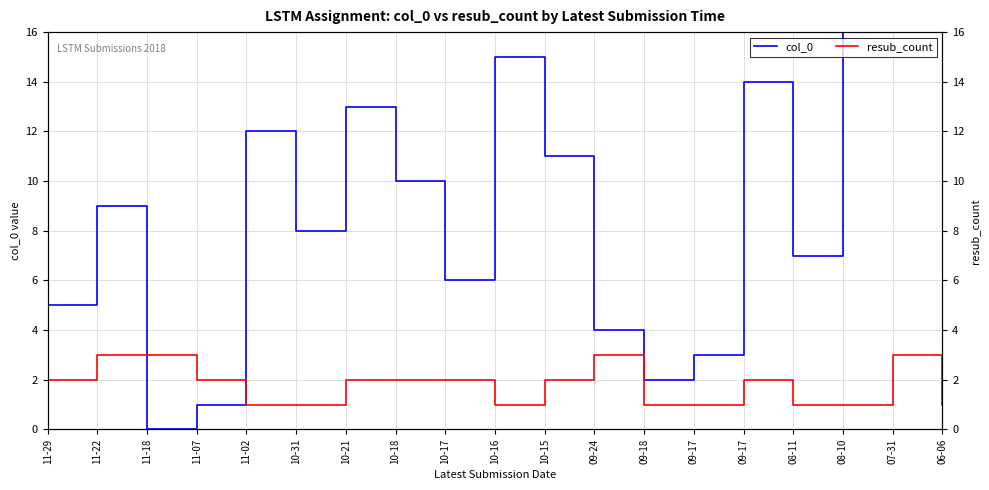

In col_0, how many points are higher than both neighbors (excluding endpoints)?

6